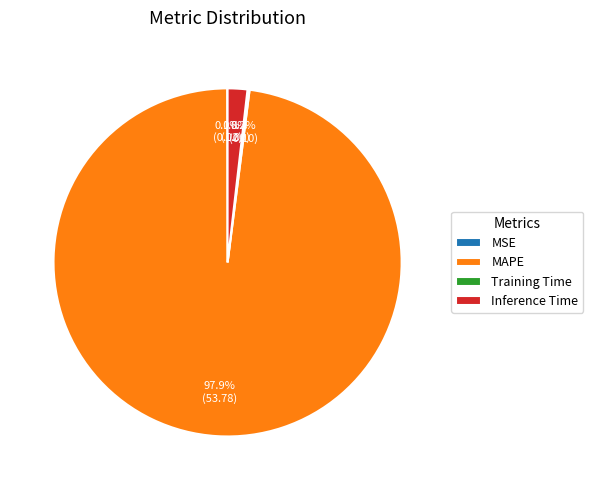

Which category has the biggest portion of the pie?

MAPE